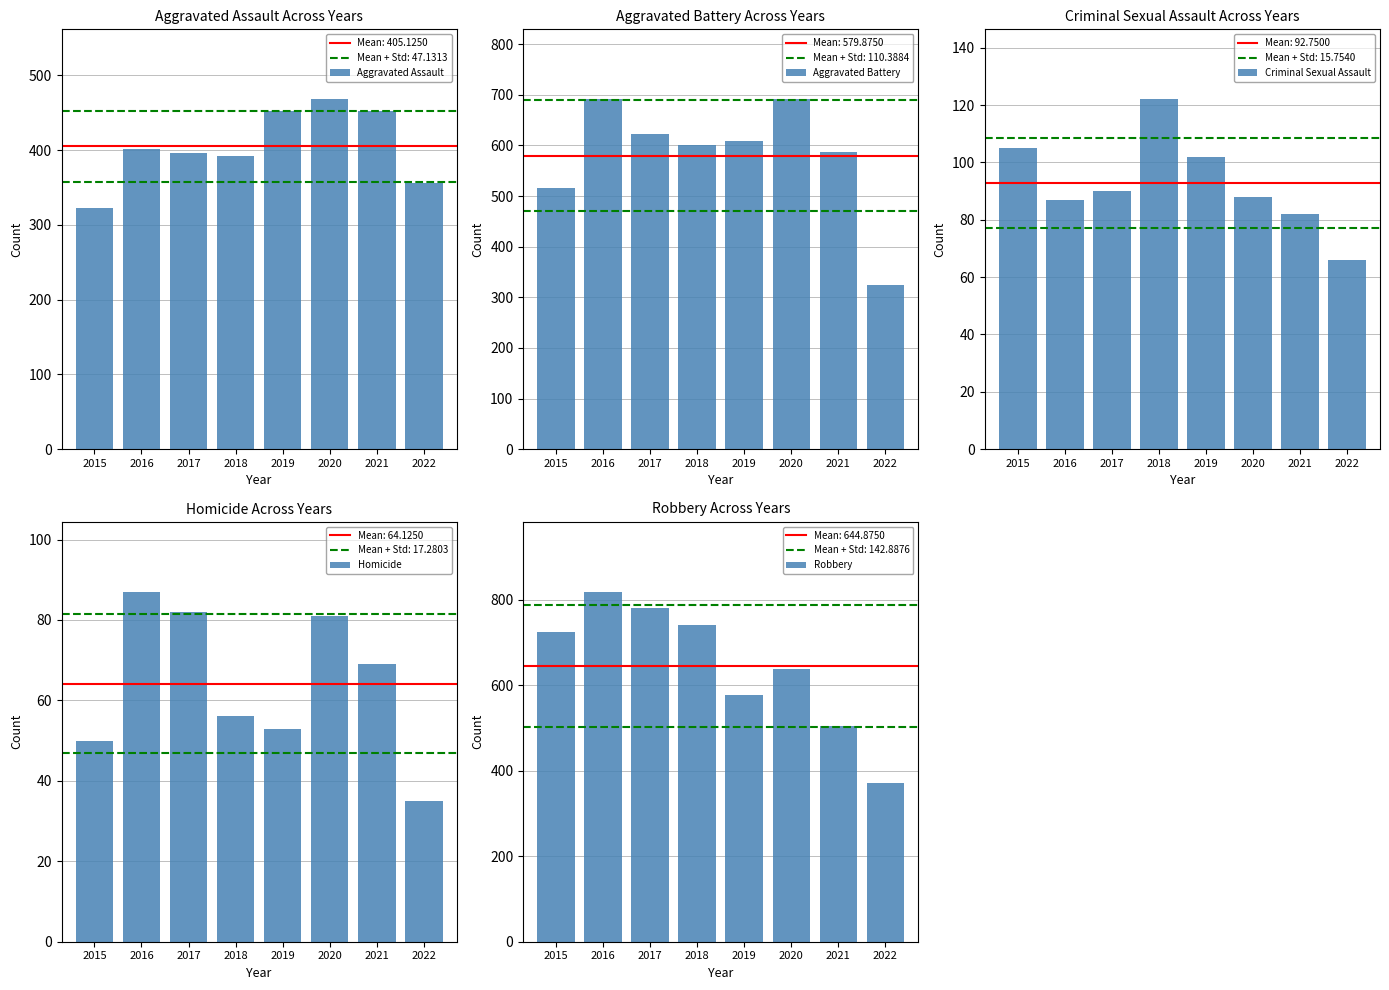

The value of Aggravated Battery at 2021 is 915. True or false?

False